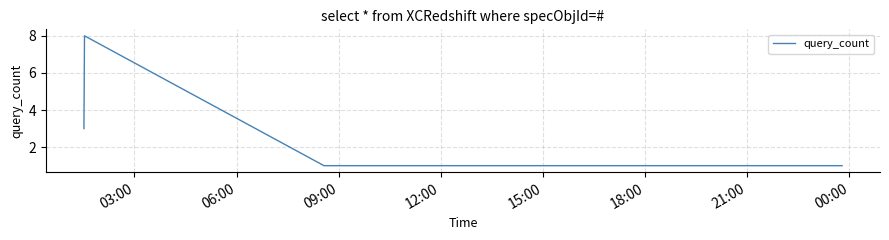

What is the greatest value displayed?

8